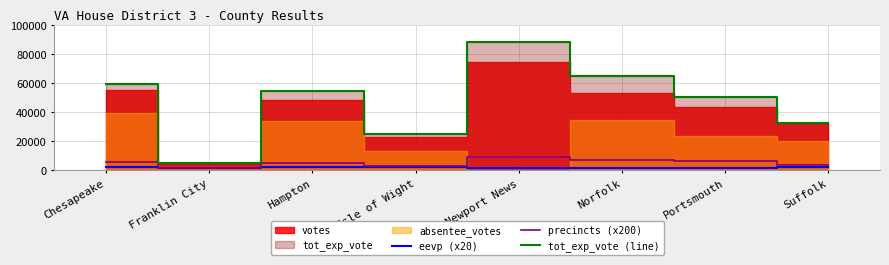

Which series has the largest total across all categories?

tot_exp_vote (line)